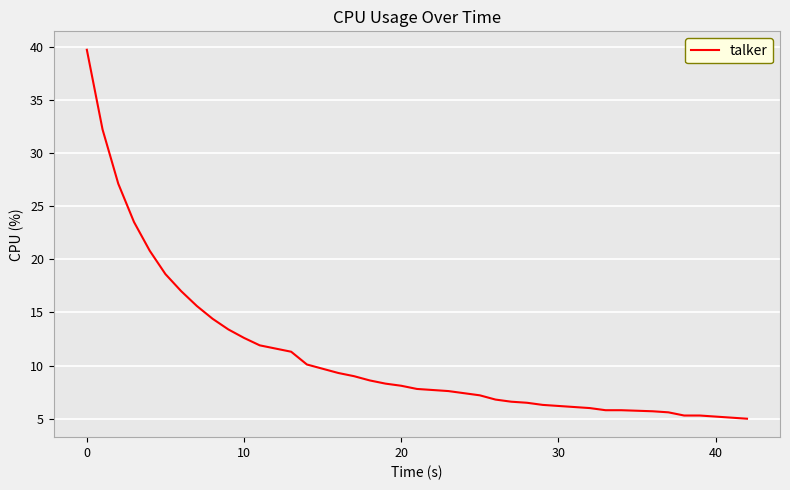

What is the minimum value shown in the chart?

5.0